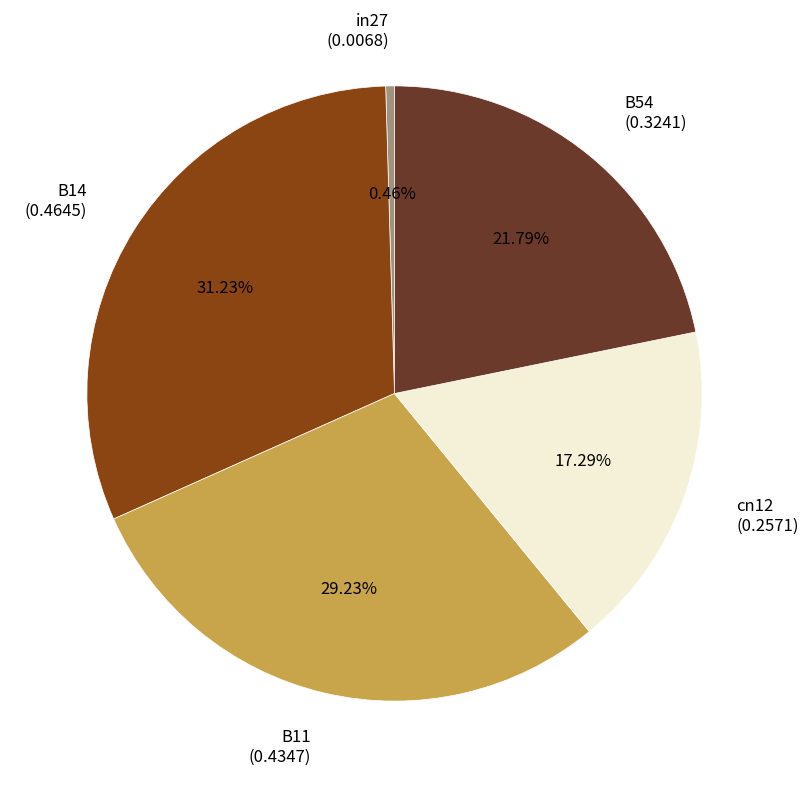

Does cn12 represent more than half of the total?

No